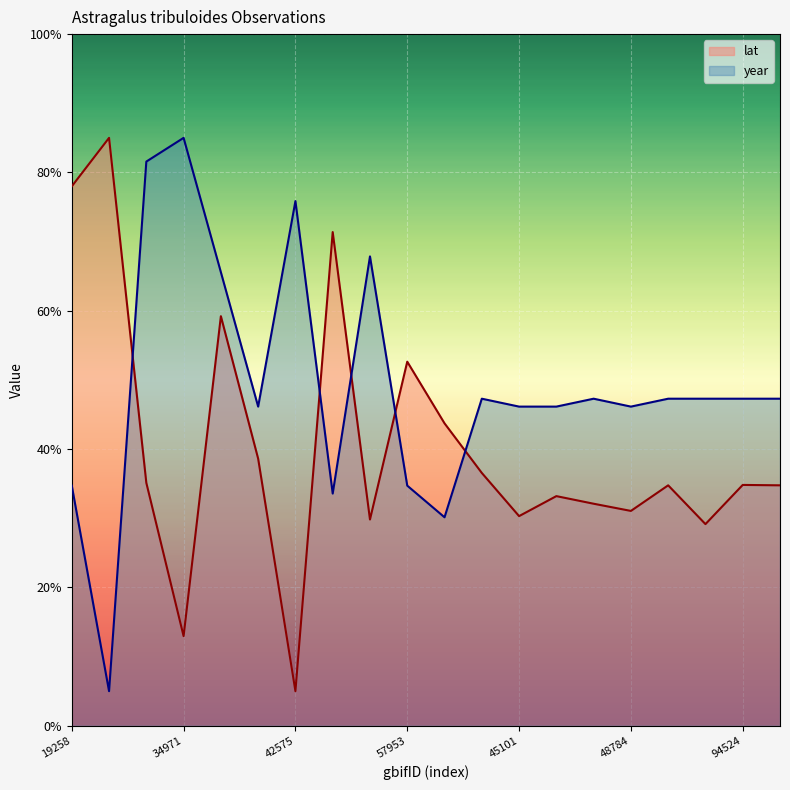

How many values in the year series exceed 47?

11